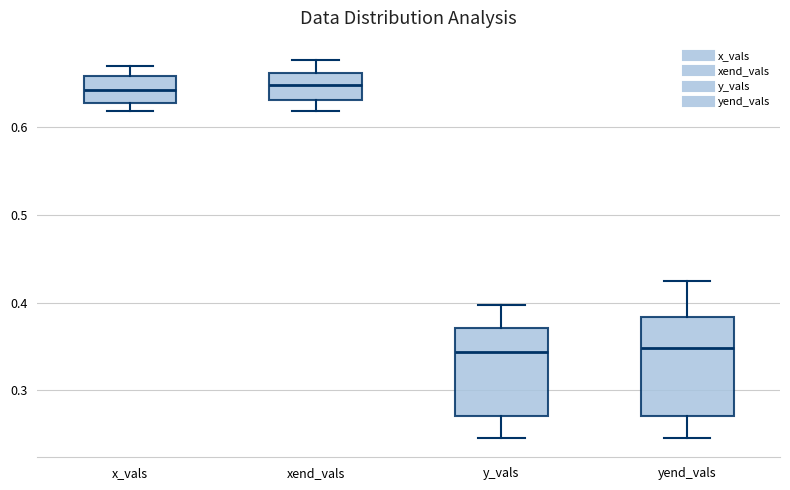

Reading left to right, transcribe this box plot: for each box, give where its median line is, the range the box spans, and where its two whiskers end, as read against the y-axis. The values are not printed on the chart, so give them approximately, as read against the axis.

x_vals: median 0.64, box 0.63 to 0.66, whiskers 0.62 to 0.67
xend_vals: median 0.65, box 0.63 to 0.66, whiskers 0.62 to 0.68
y_vals: median 0.34, box 0.27 to 0.37, whiskers 0.25 to 0.40
yend_vals: median 0.35, box 0.27 to 0.38, whiskers 0.25 to 0.42